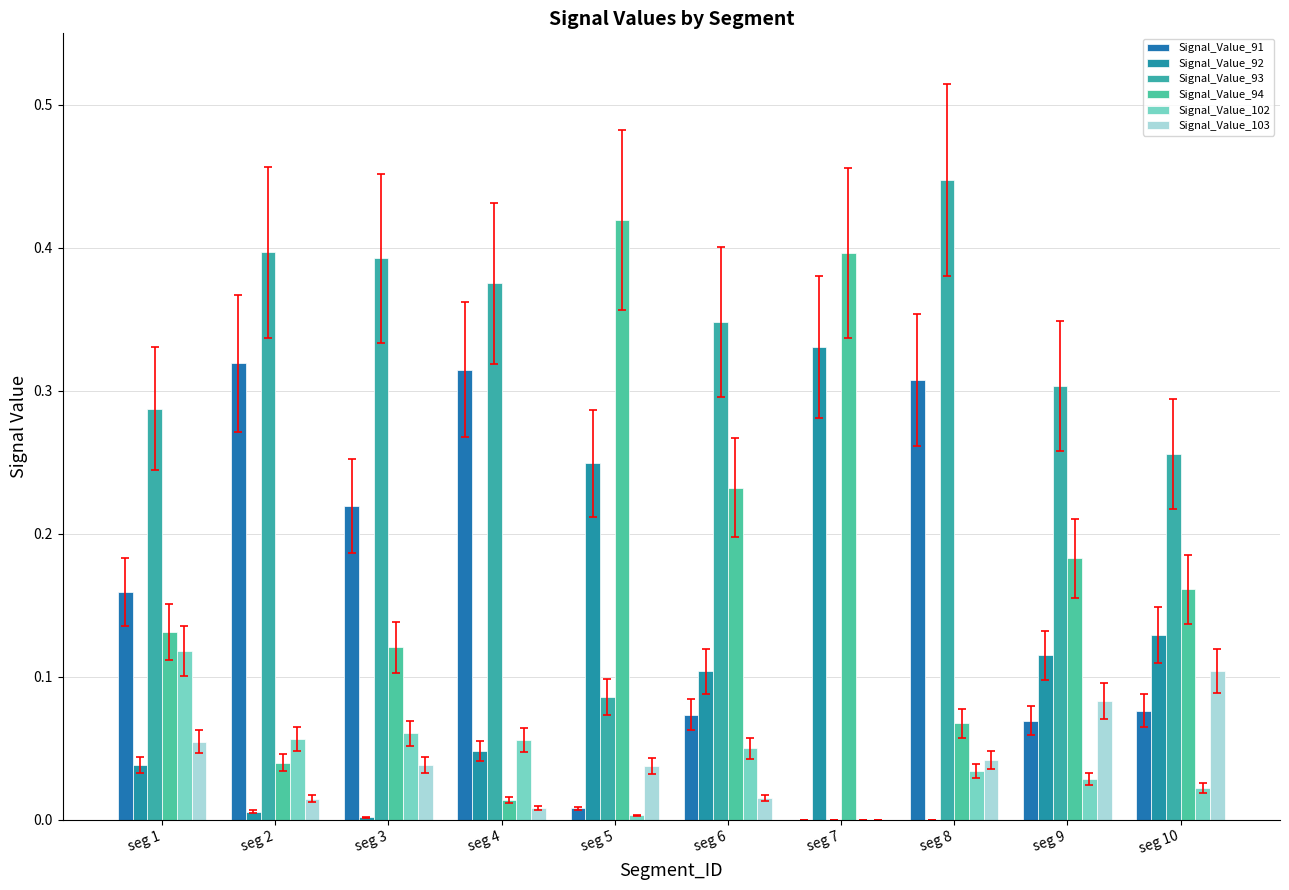

At which category is the sum across all series the highest?

seg 8